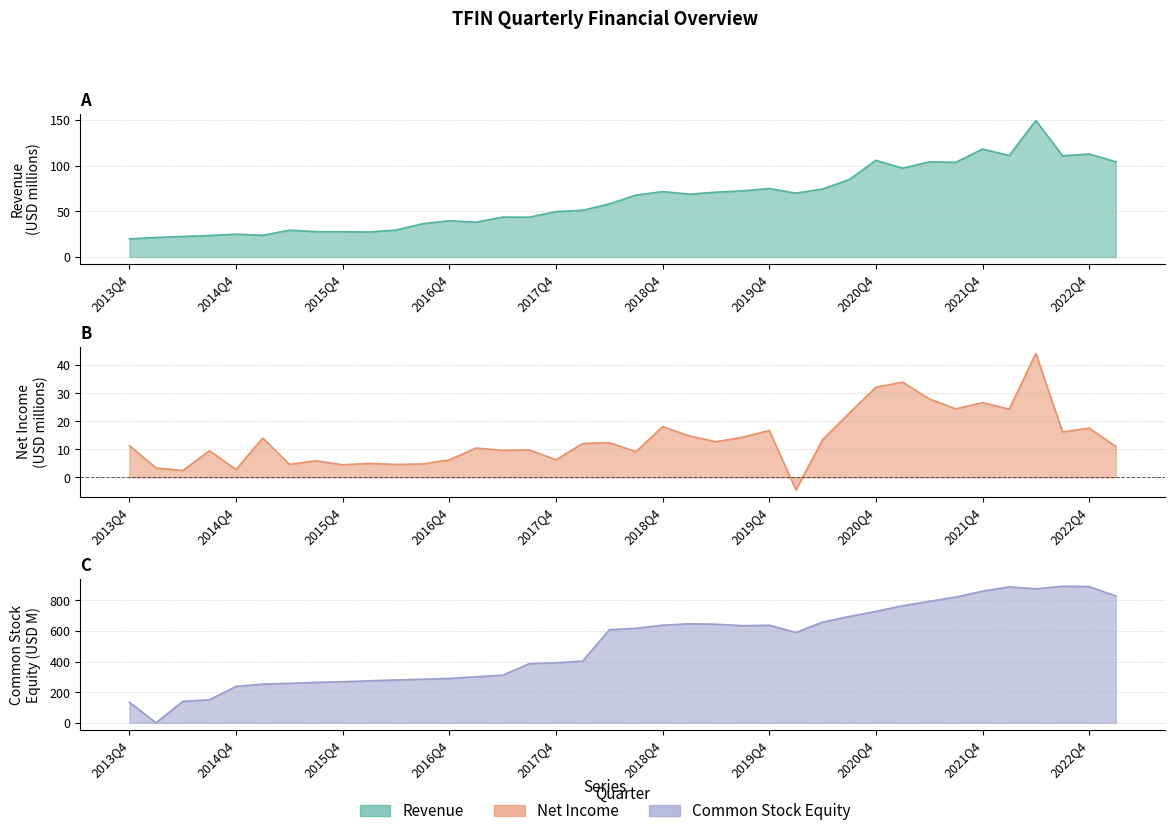

What is the difference between the highest and lowest values at 29?

730.1